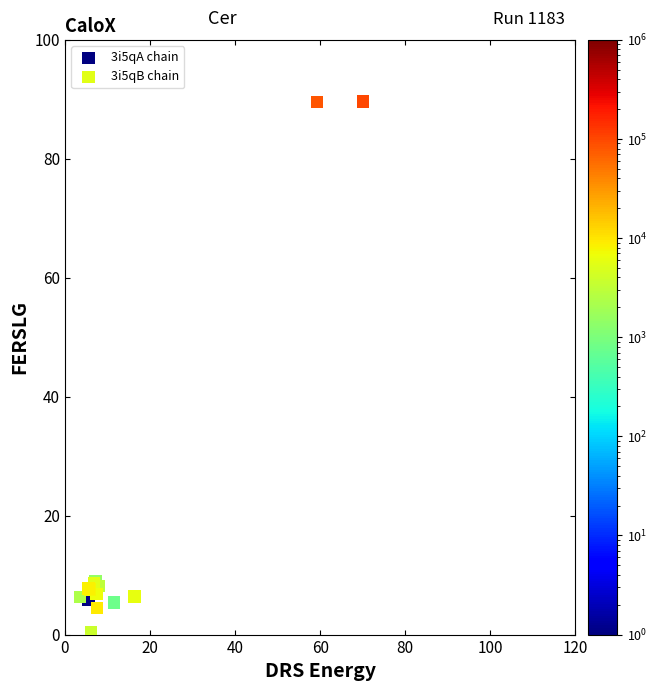

Which series reaches the minimum Y coordinate?

3i5qA chain